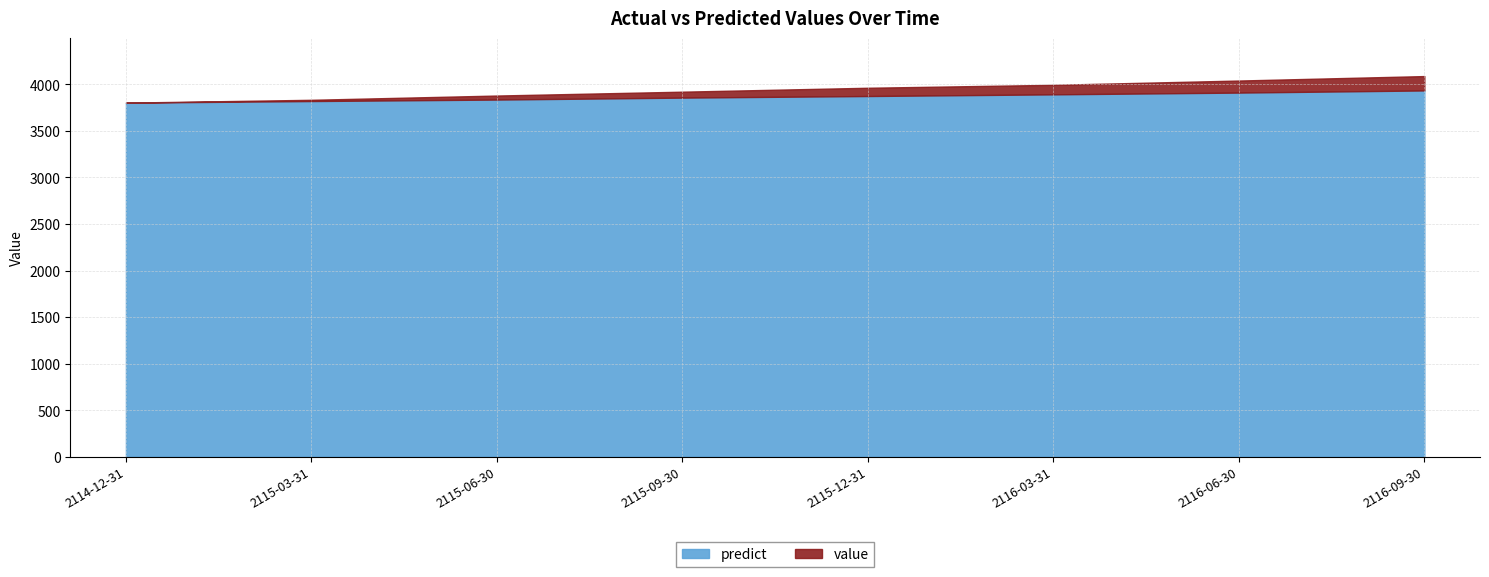

What is the label of the 7th point from the left?

2116-06-30